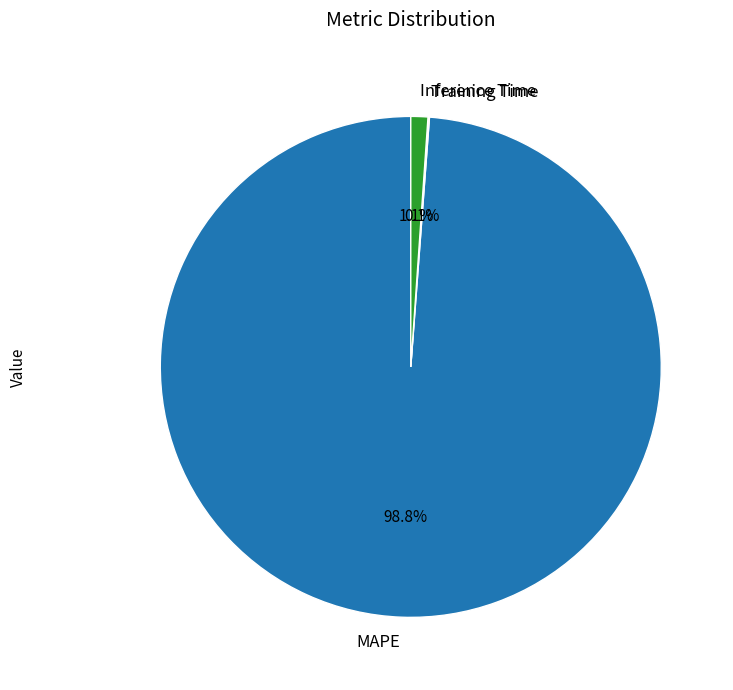

Does Inference Time represent more than half of the total?

No